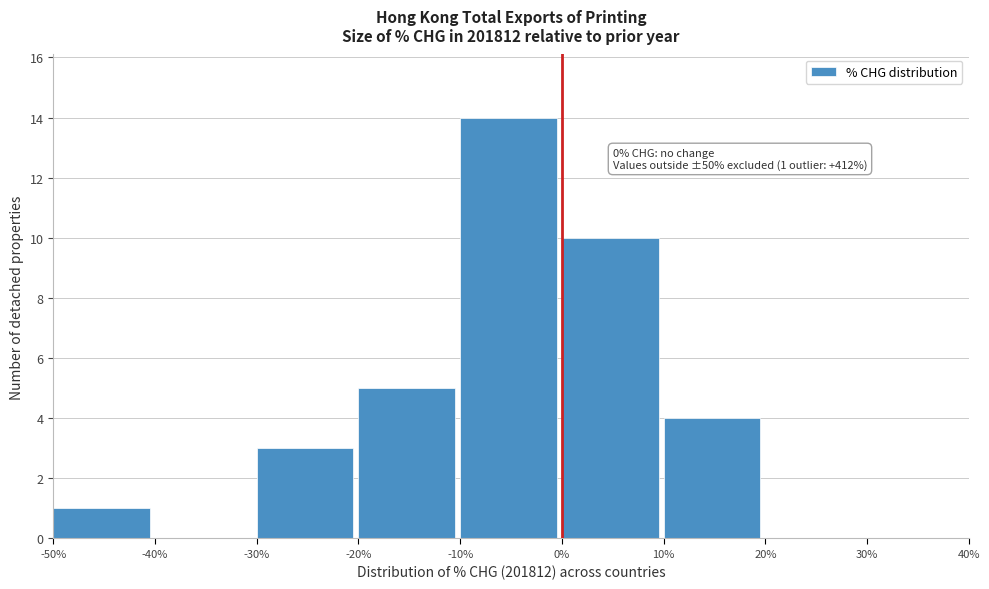

Over which range of the x-axis is the bar tallest?

-10% to 0%